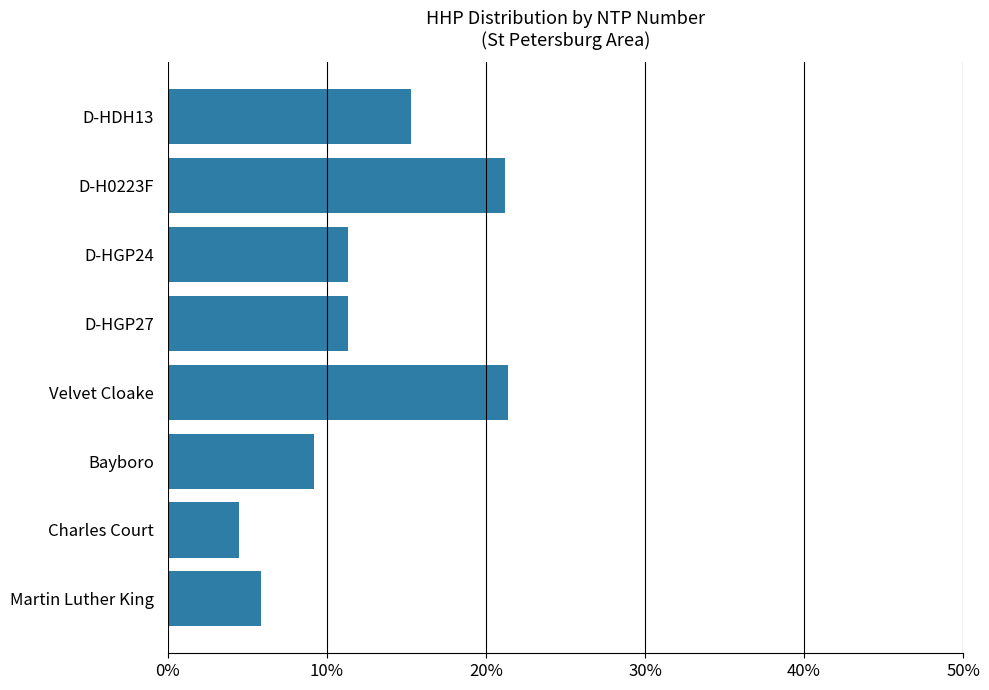

What is the sum of all values?

100.0